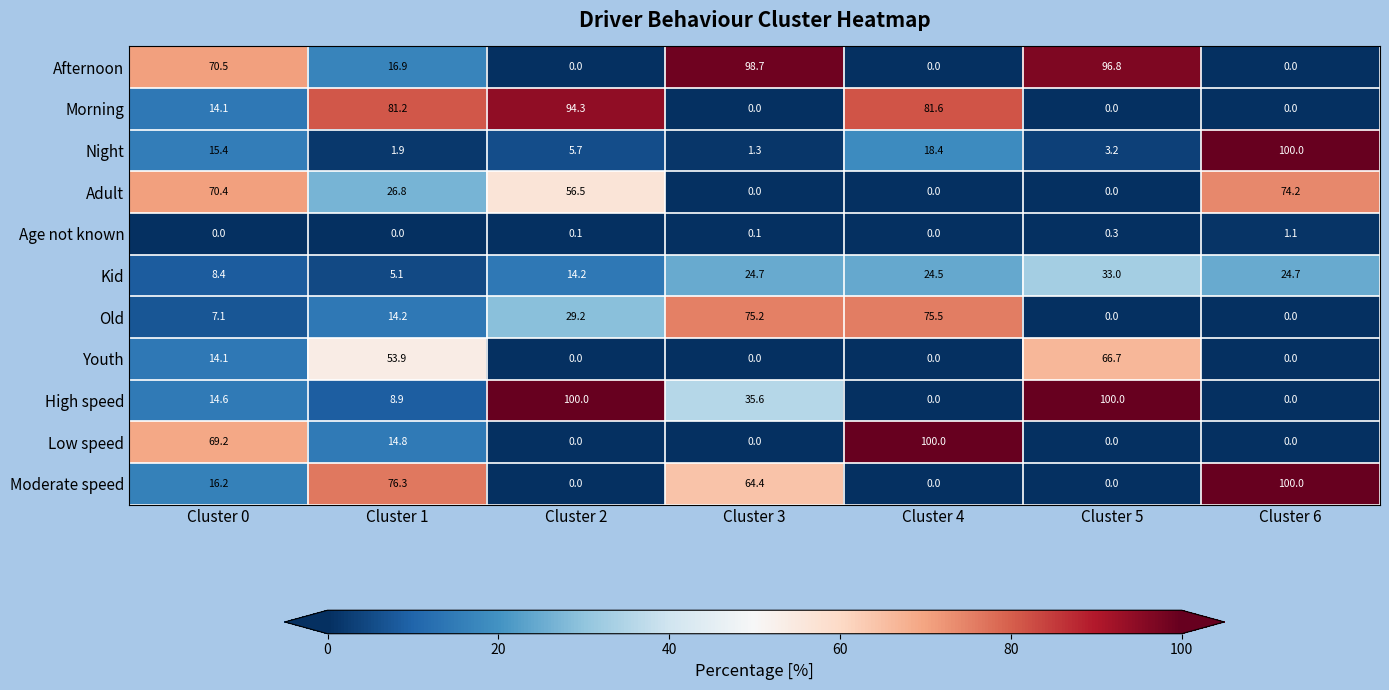

Is it true that Night equals 18.4 at Cluster 4?

True